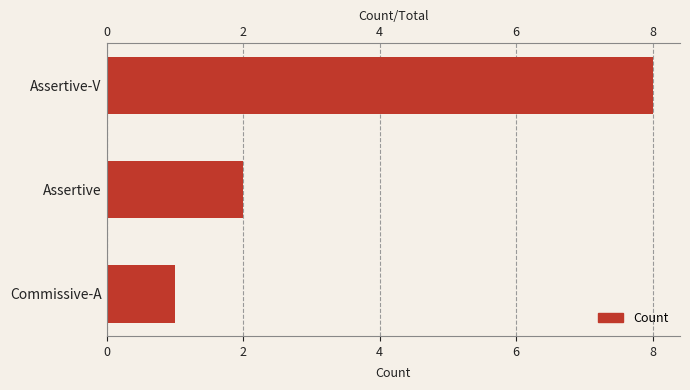

How many data points are less than 2?

1